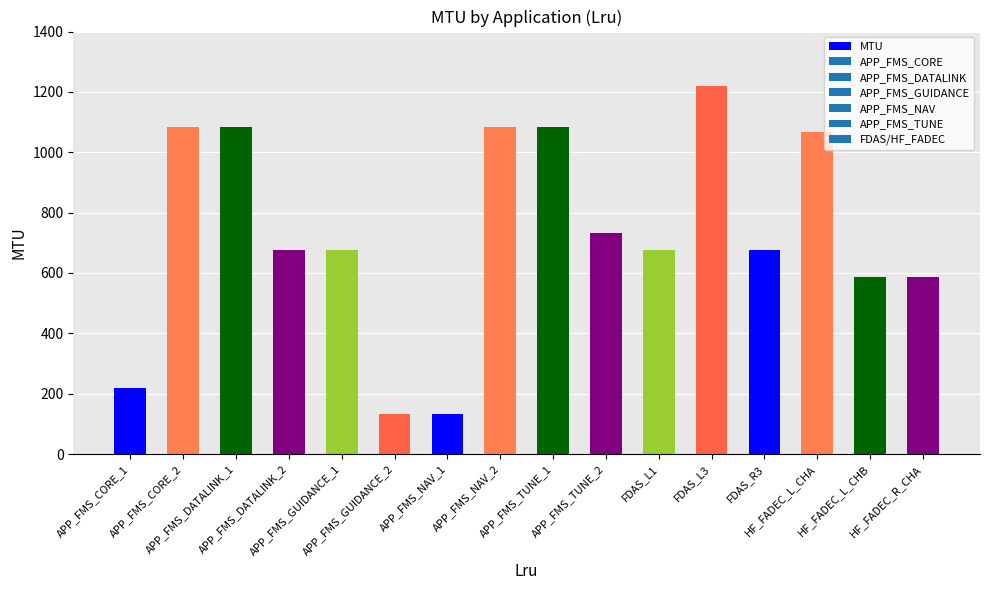

What is the change in value from APP_FMS_DATALINK_2 to HF_FADEC_L_CHB?

-88